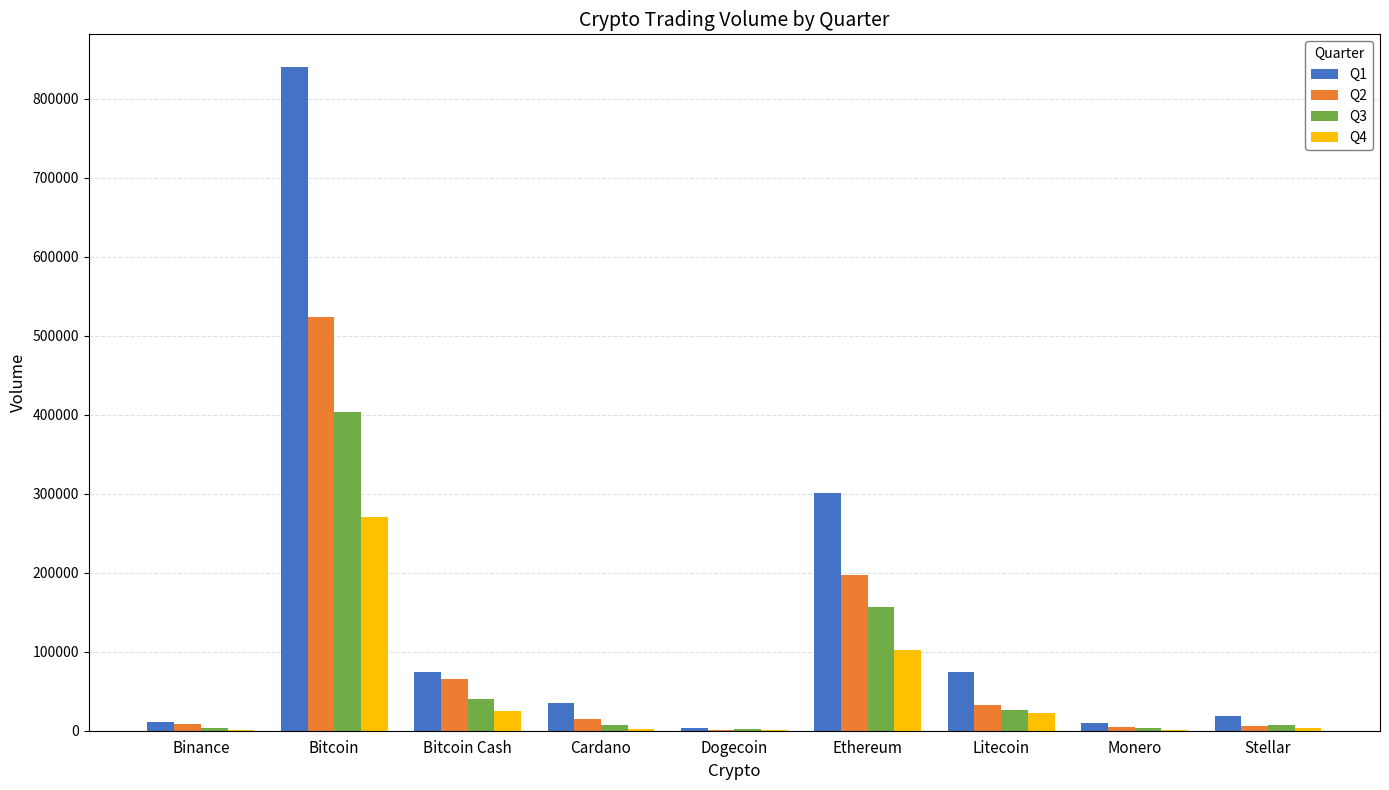

At which category does the chart reach its peak across all series?

Bitcoin